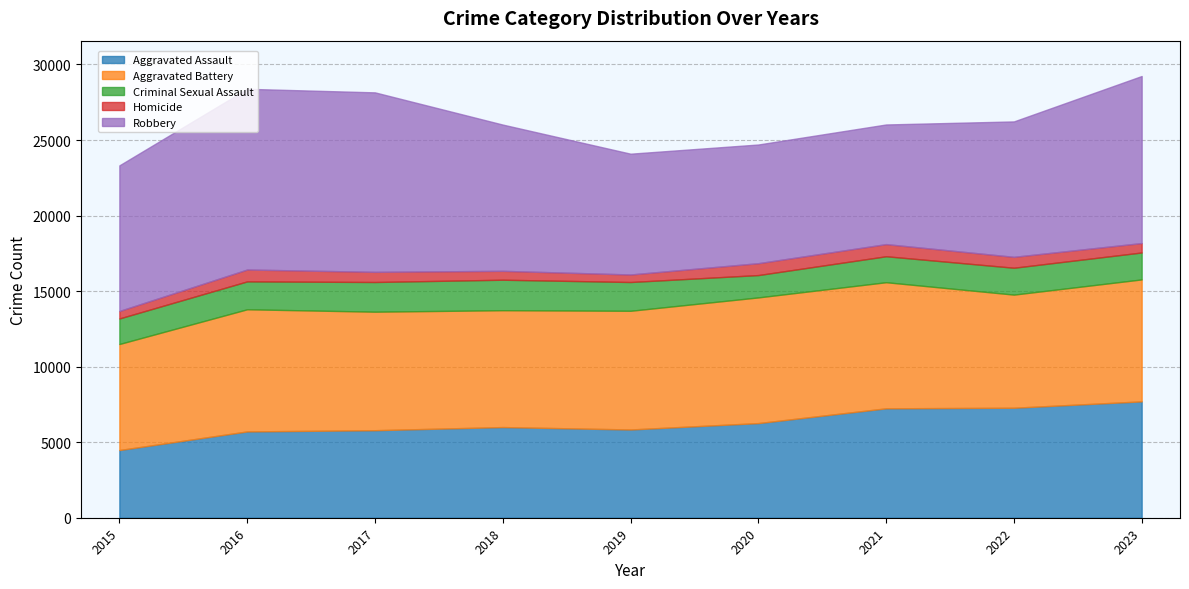

True or false: Aggravated Battery and Criminal Sexual Assault cross at least once.

False